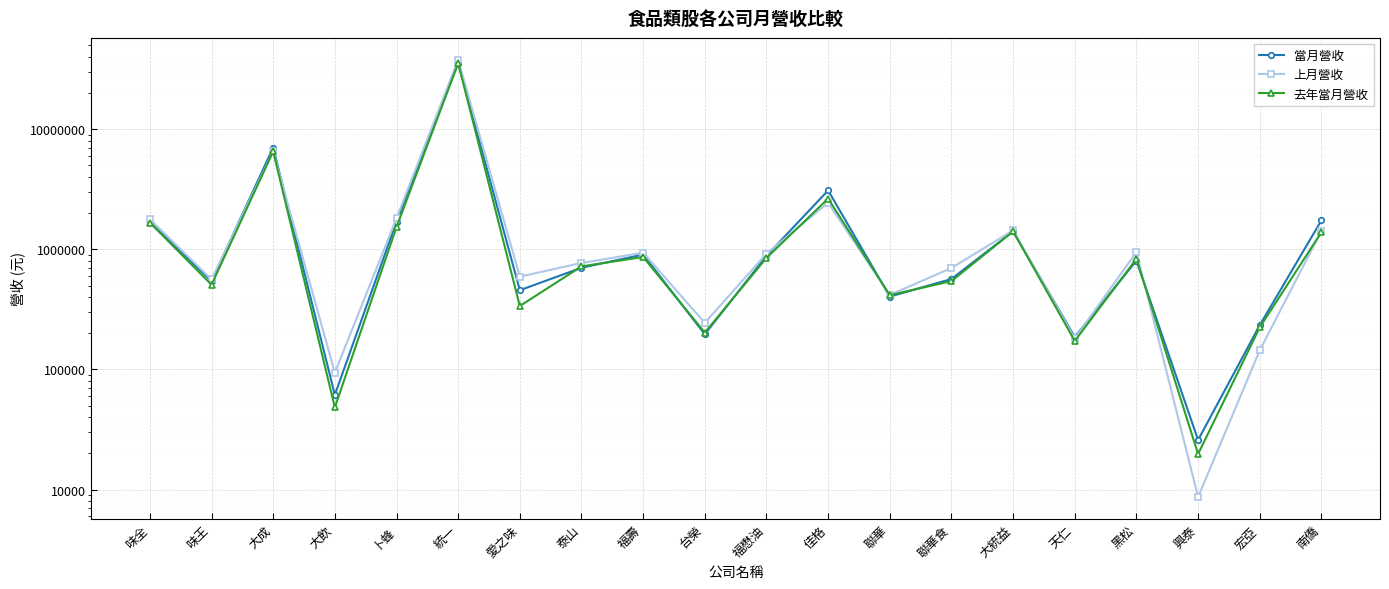

Rank the series by their average value, from highest to lowest.

上月營收, 當月營收, 去年當月營收